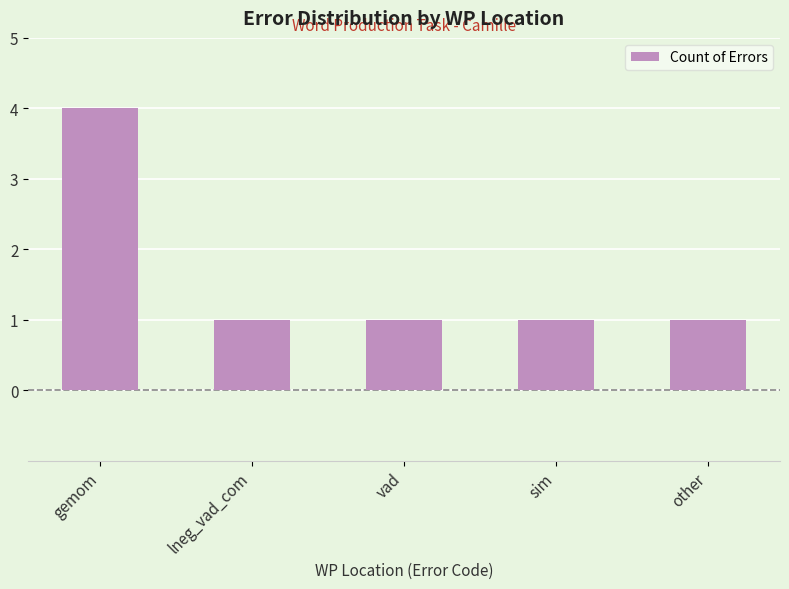

Reading left to right, what are all the values shown in this chart?

4	1	1	1	1